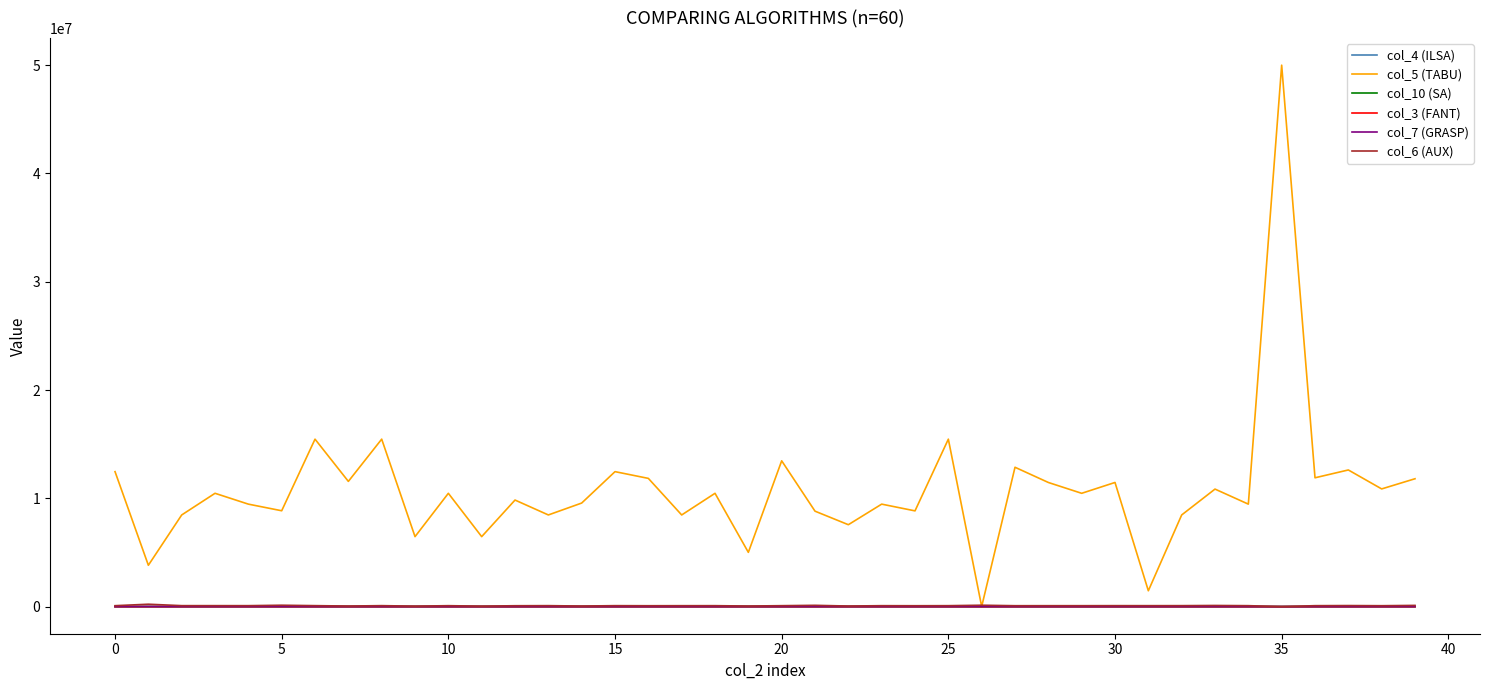

Which series has the largest total across all categories?

col_5 (TABU)